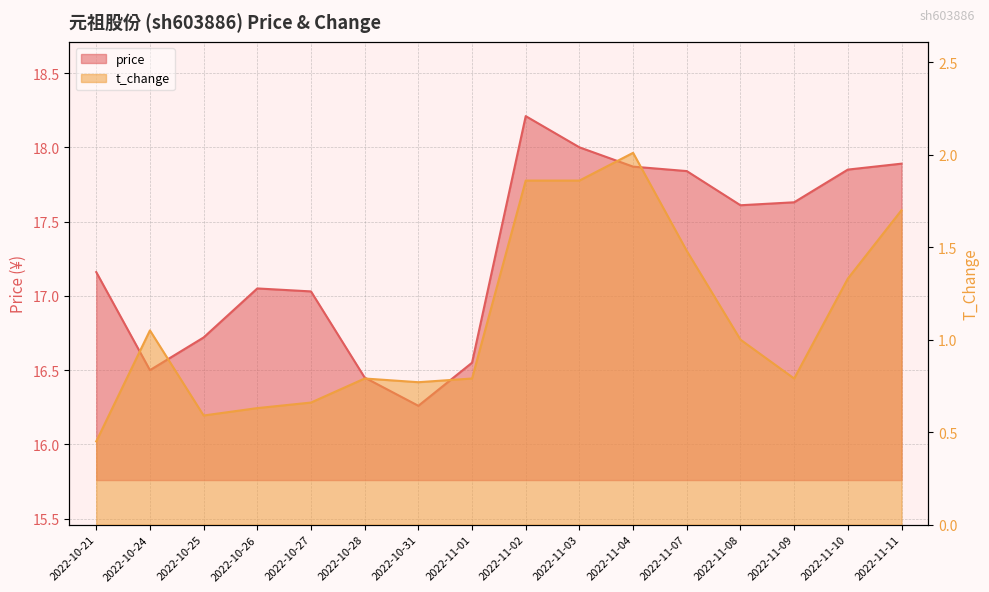

What is the difference between the highest and lowest values at 2022-10-31?

15.5